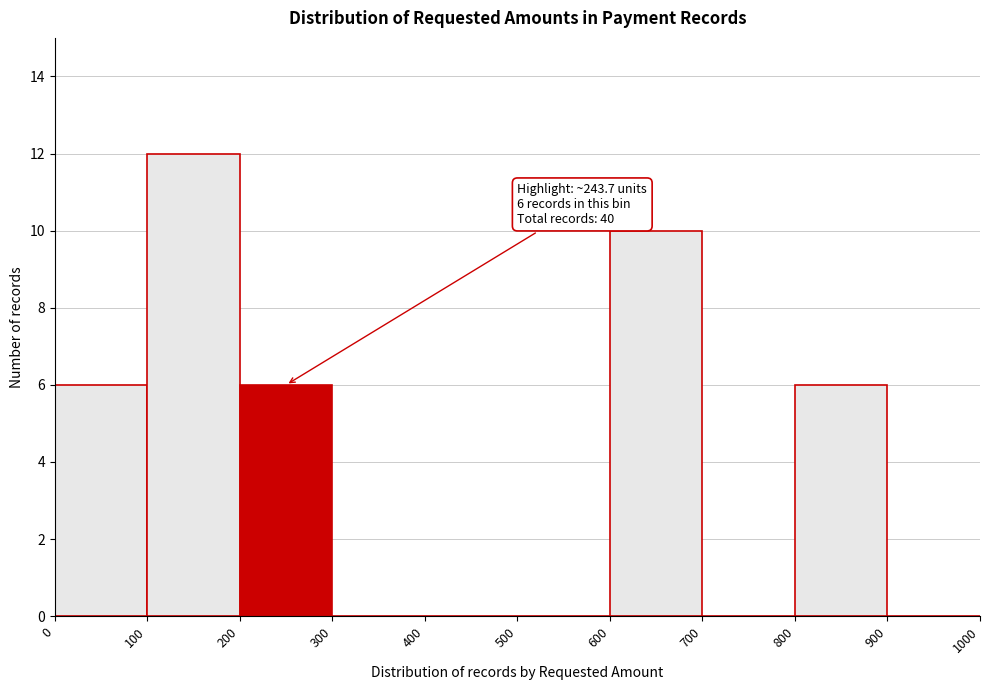

Which range on the x-axis has the tallest bar?

100 to 200